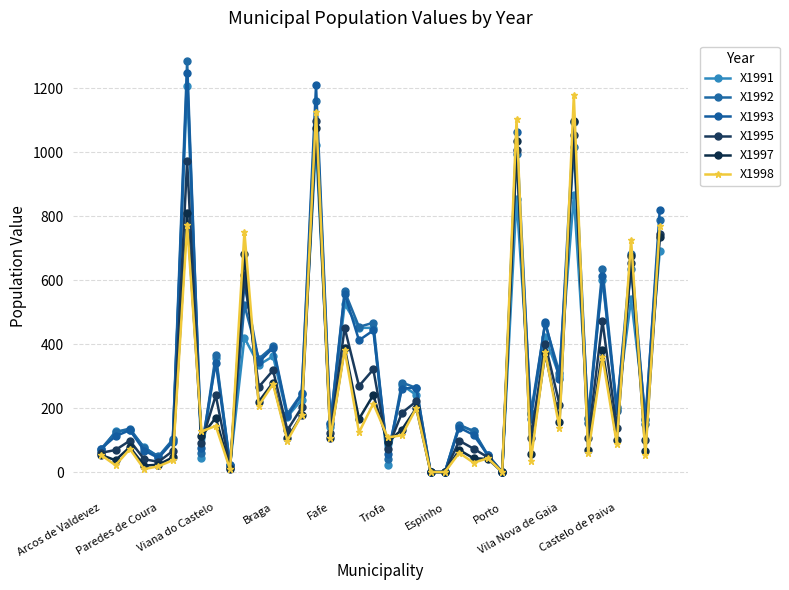

How many interior local valleys does the X1997 series have?

15